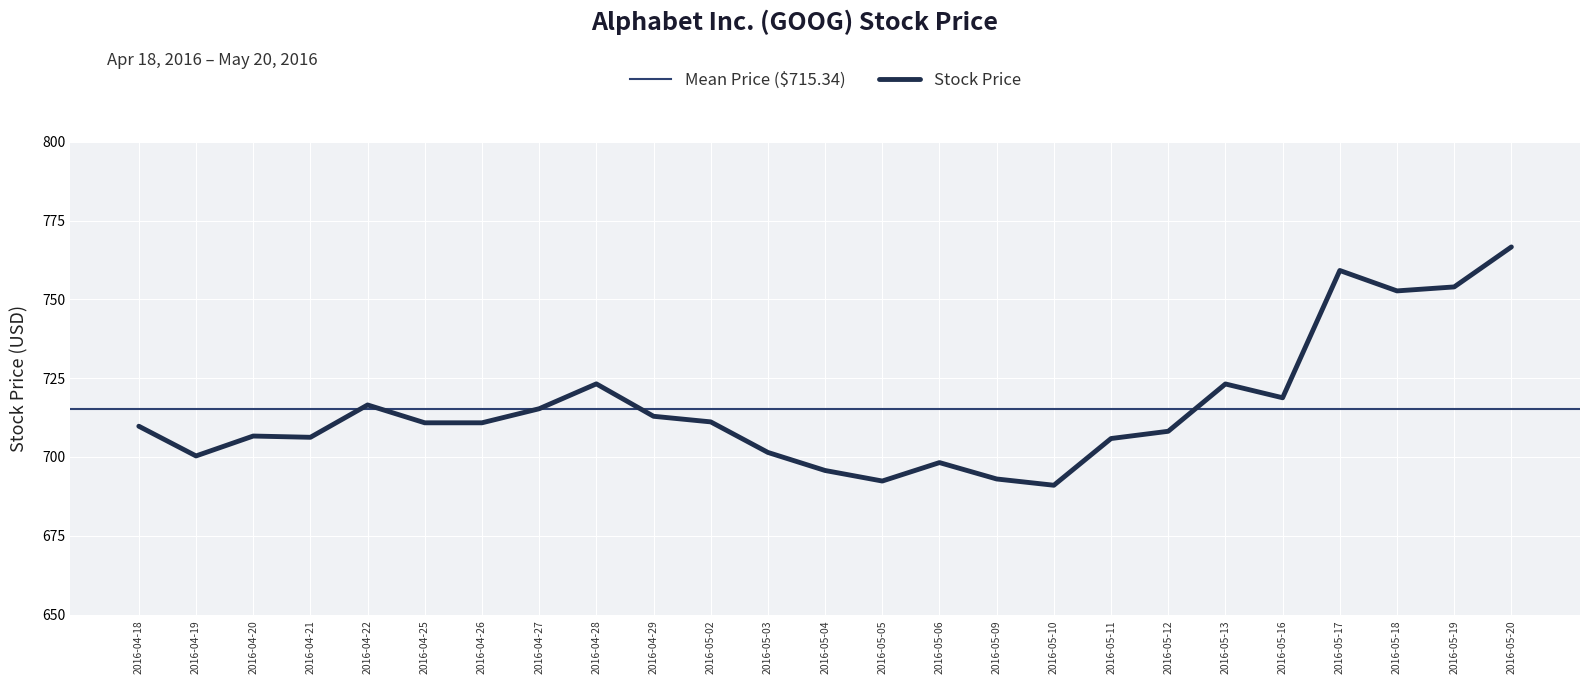

Is it true that the value at 2016-05-20 is 208.9?

False